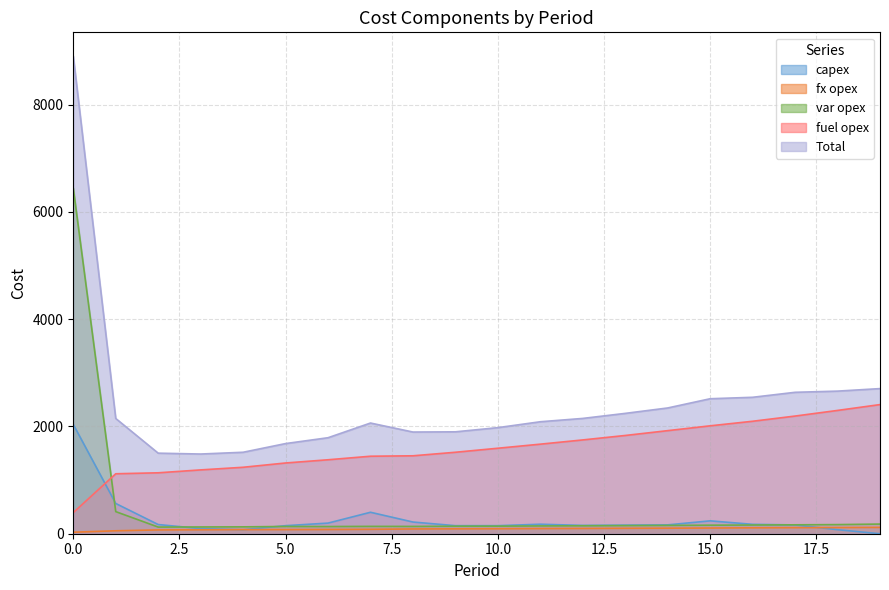

How many lines are shown in the chart?

5